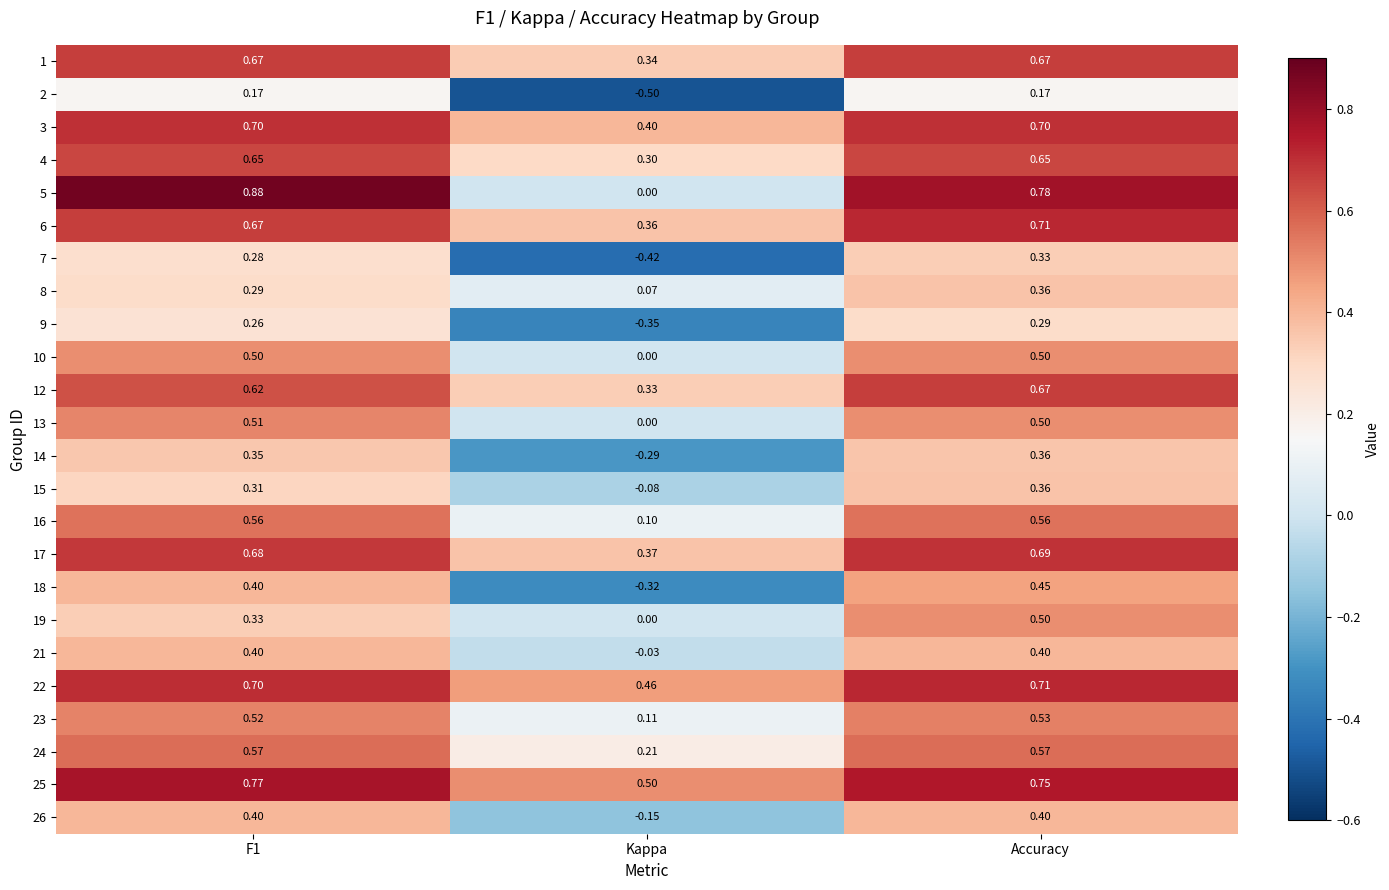

Is the value of 5 at Kappa greater than the value of 22 at Kappa?

No